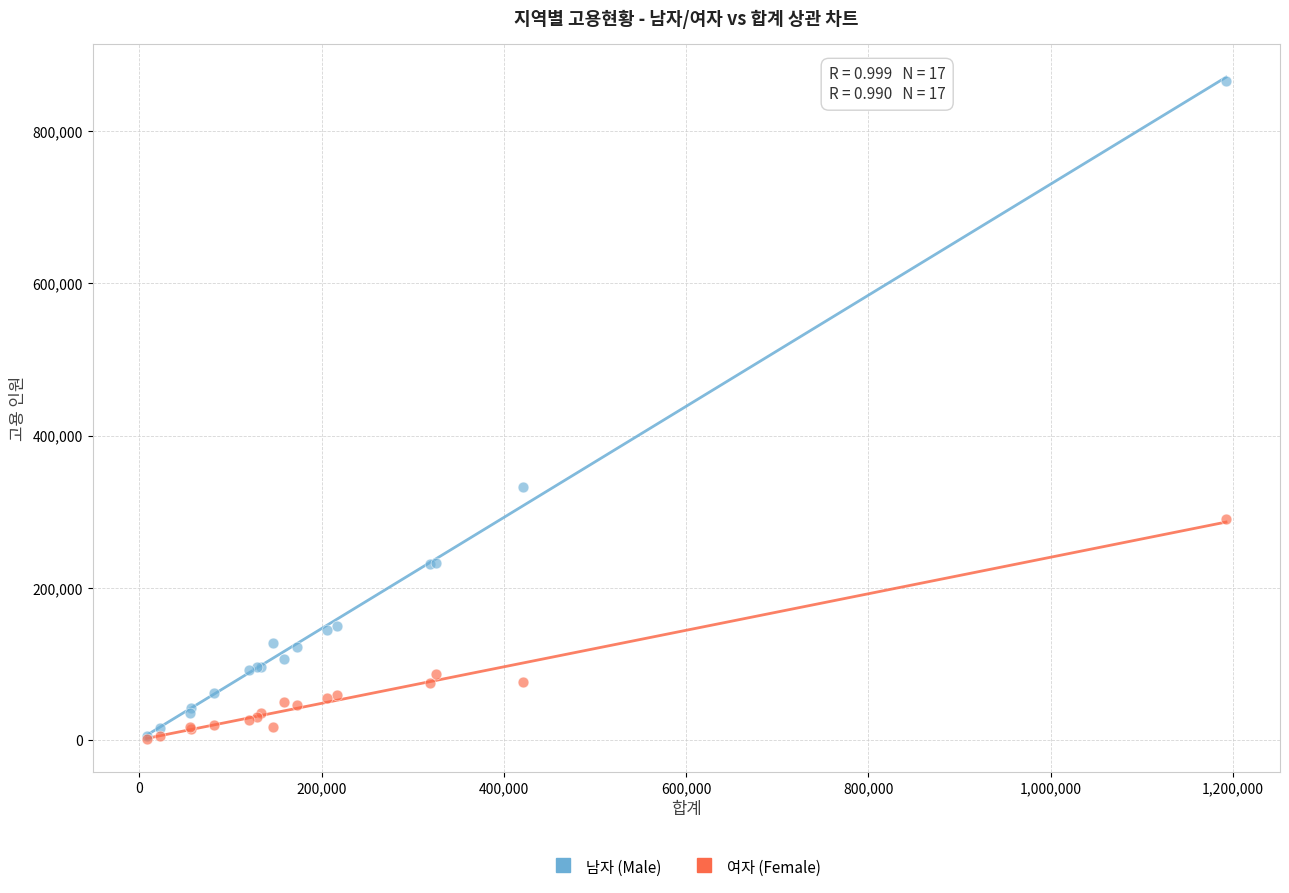

Across all series, what Y value is closest to 434088?

333143